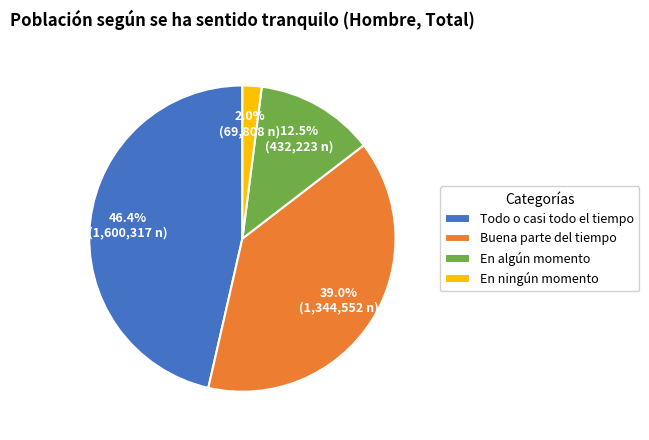

What is the total percentage of Todo o casi todo el tiempo and En algún momento?

59.0%